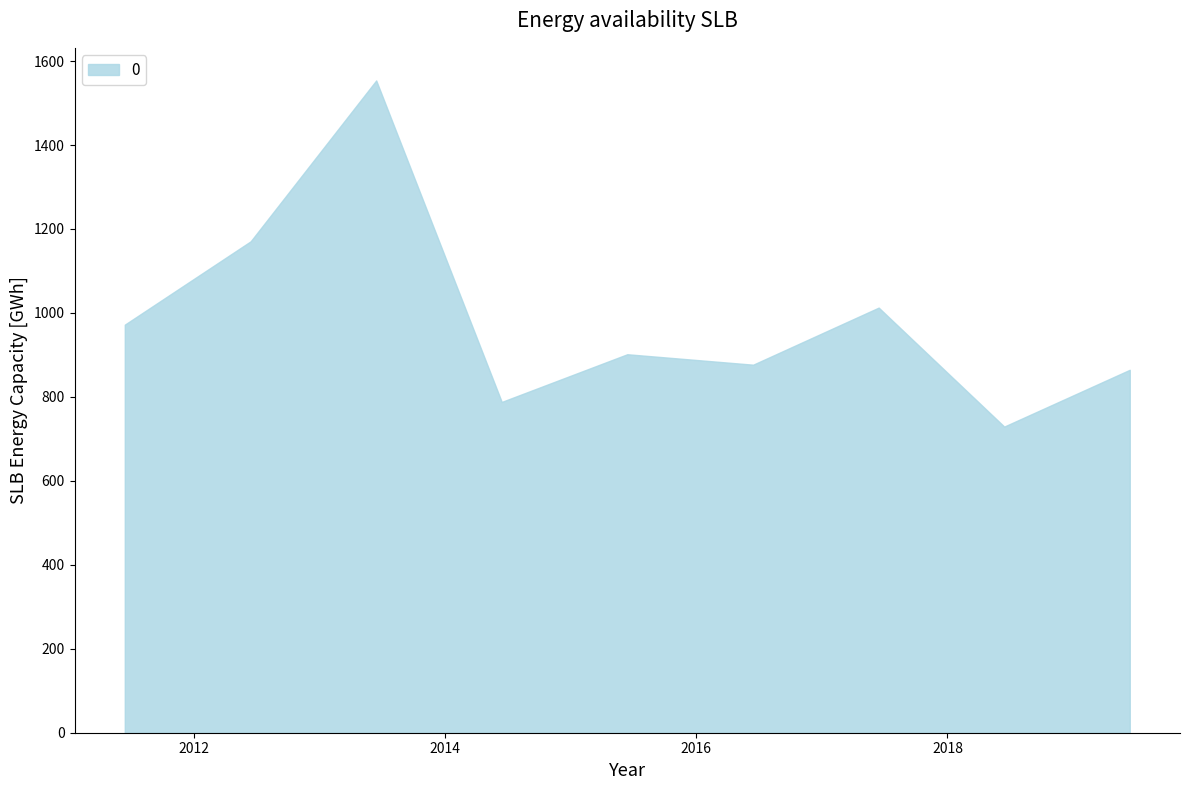

What is the maximum value shown in the chart?

1553.8